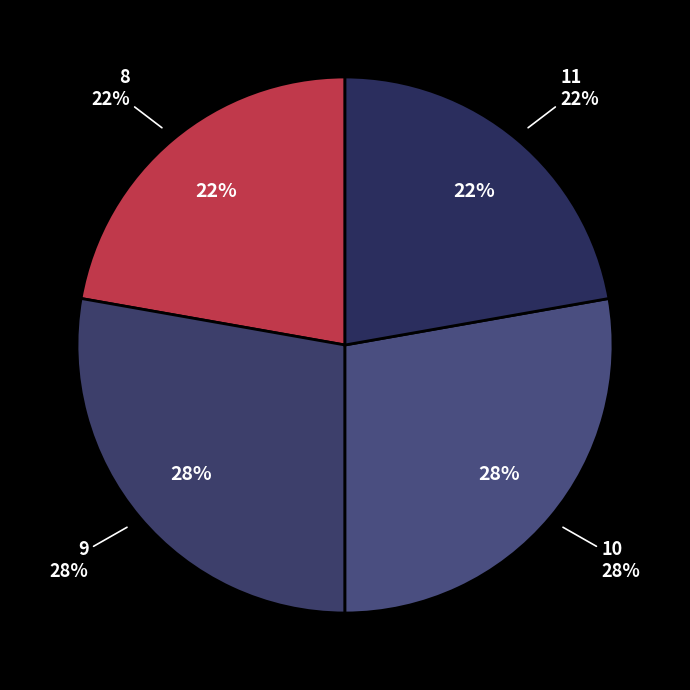

True or false: 8 accounts for 22% of the total.

True